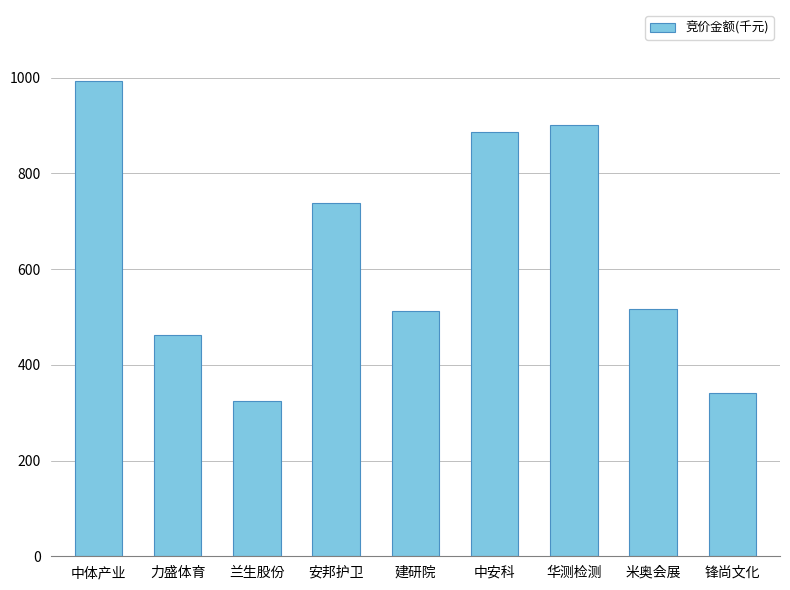

Does the chart contain stacked bars?

No